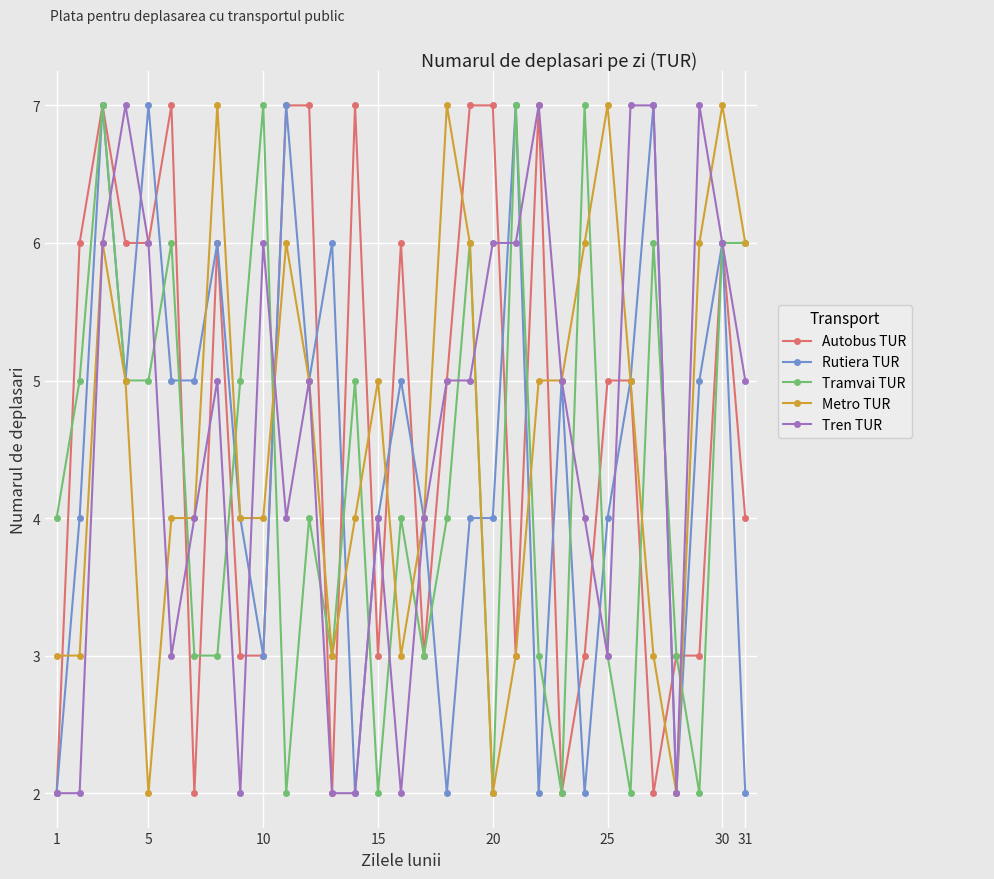

What is the value of the Tren TUR point at the 8th from the left?

5